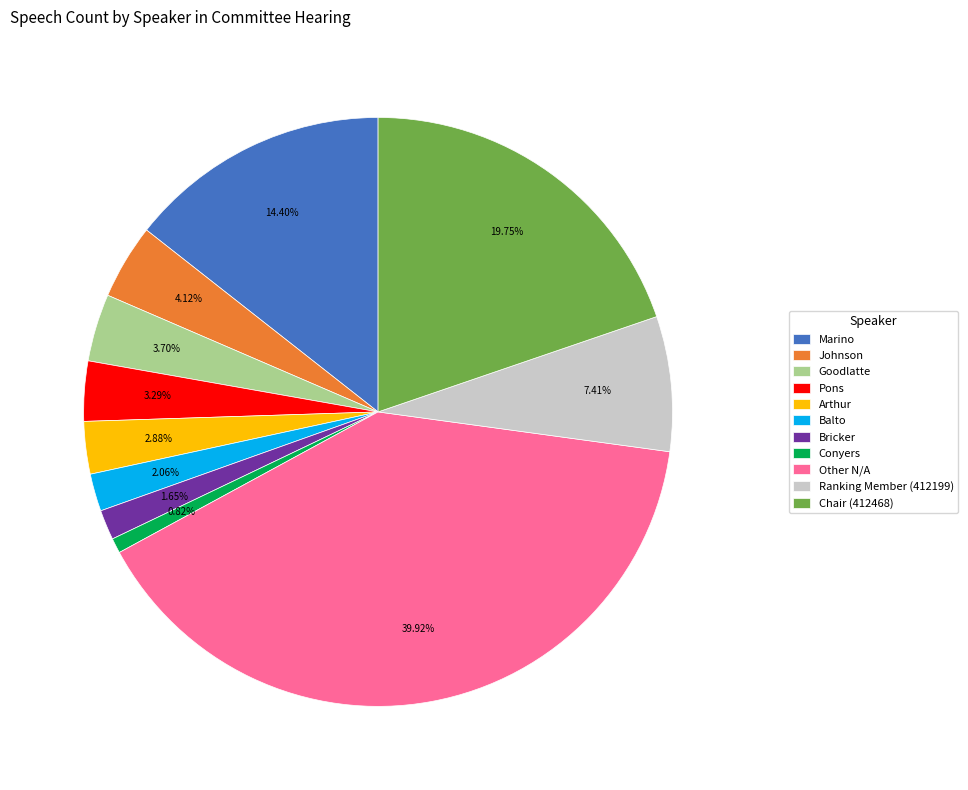

To the nearest percent, what is the difference between the largest and smallest slice percentages?

39%